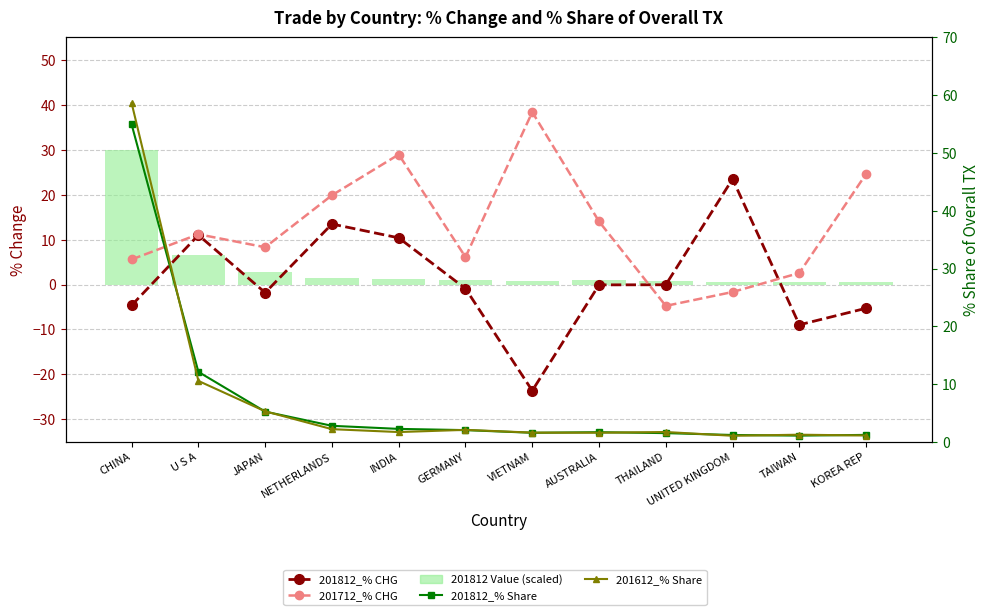

Are the bars horizontal?

No